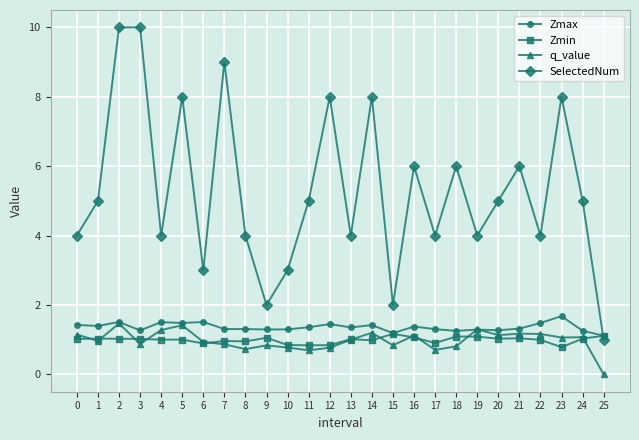

List the series in order of their peak value, highest first.

SelectedNum, Zmax, q_value, Zmin